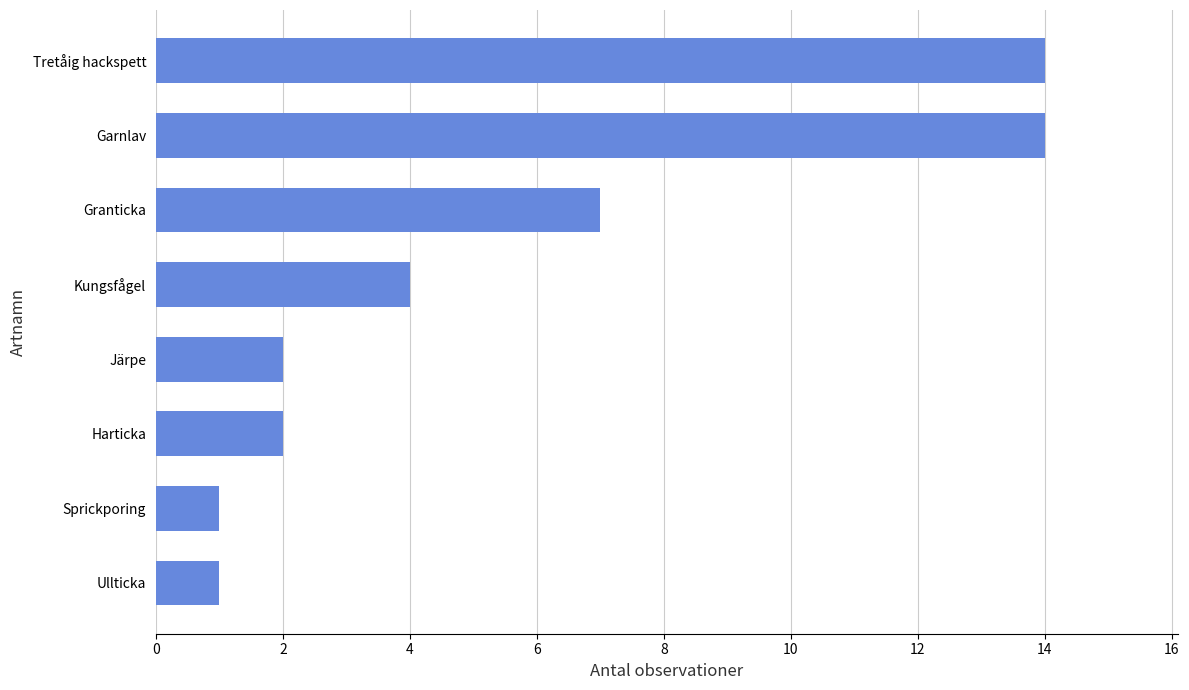

Which has a higher value, Kungsfågel or Garnlav?

Garnlav